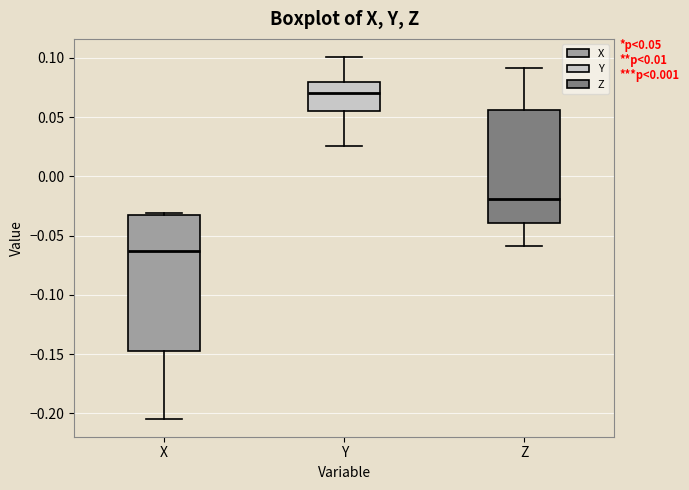

Which box's median line is the lowest?

X